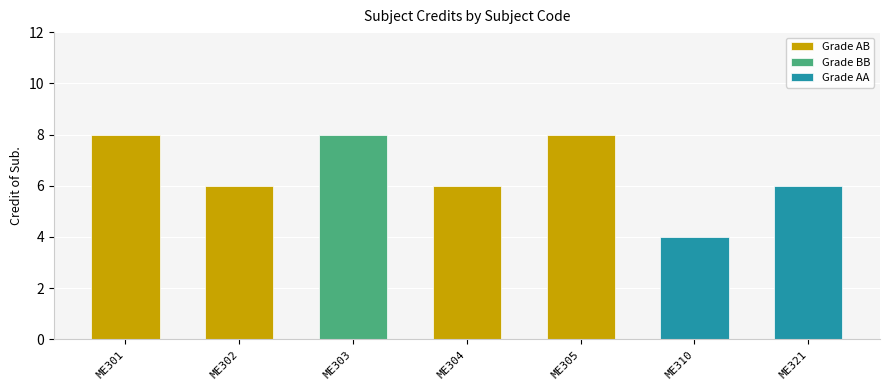

Rank the categories by value from highest to lowest.

ME301, ME303, ME305, ME302, ME304, ME321, ME310